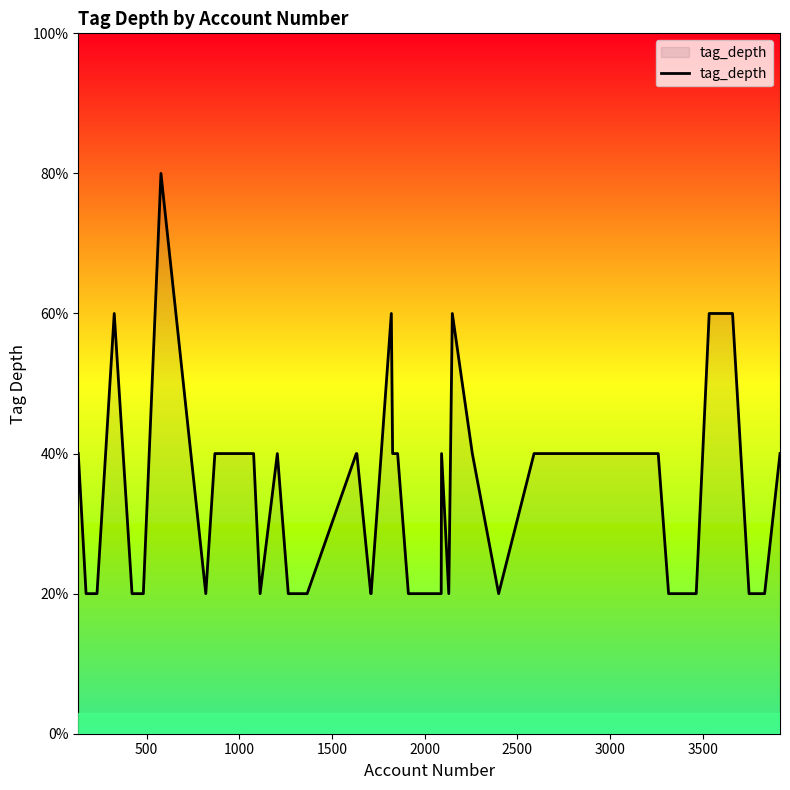

Does the chart have visible grid lines?

No